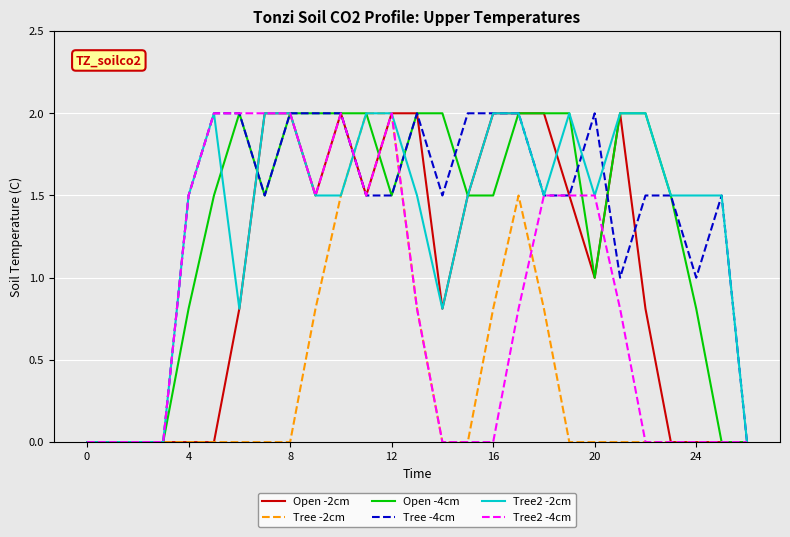

What is the maximum value for Tree -2cm?

2.0